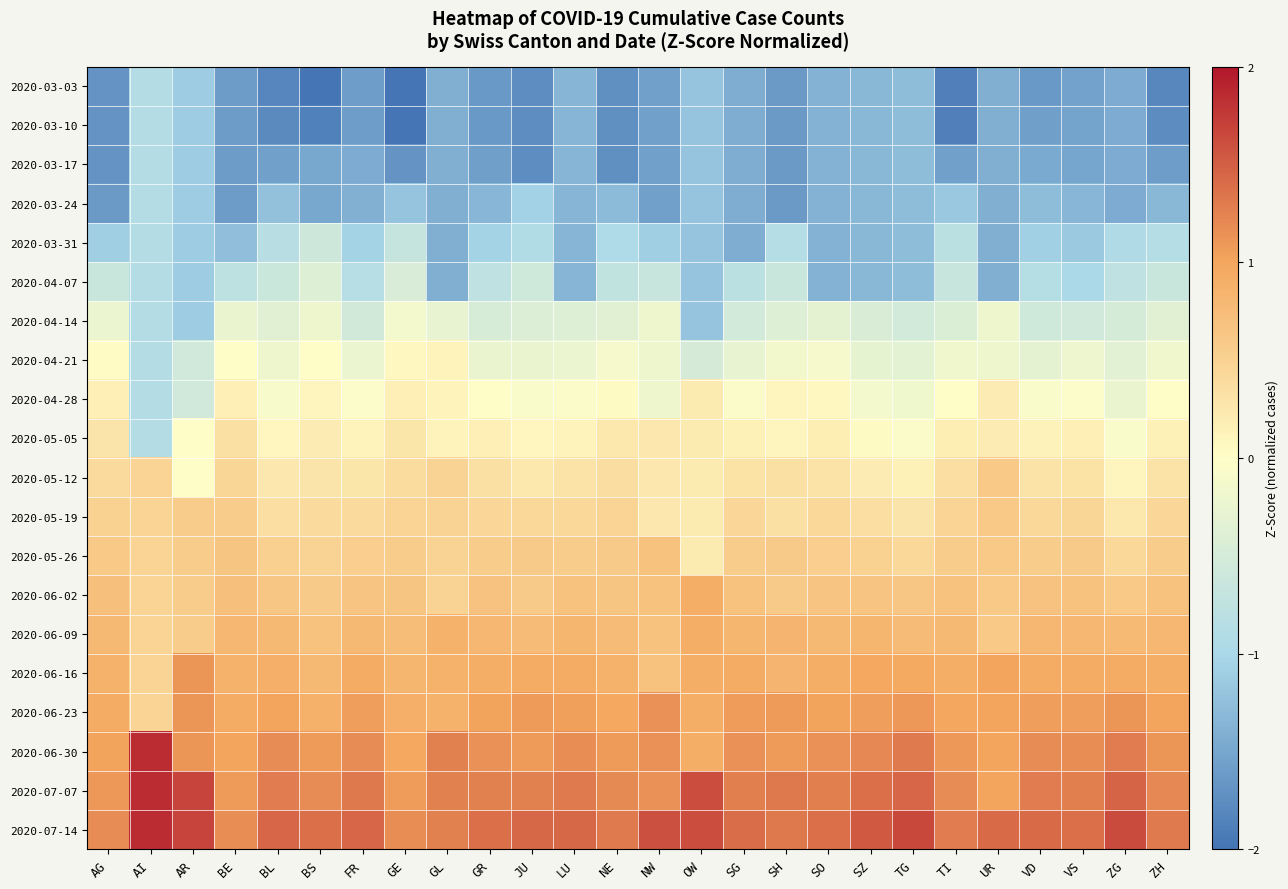

Which category has the highest value across all series?

AI